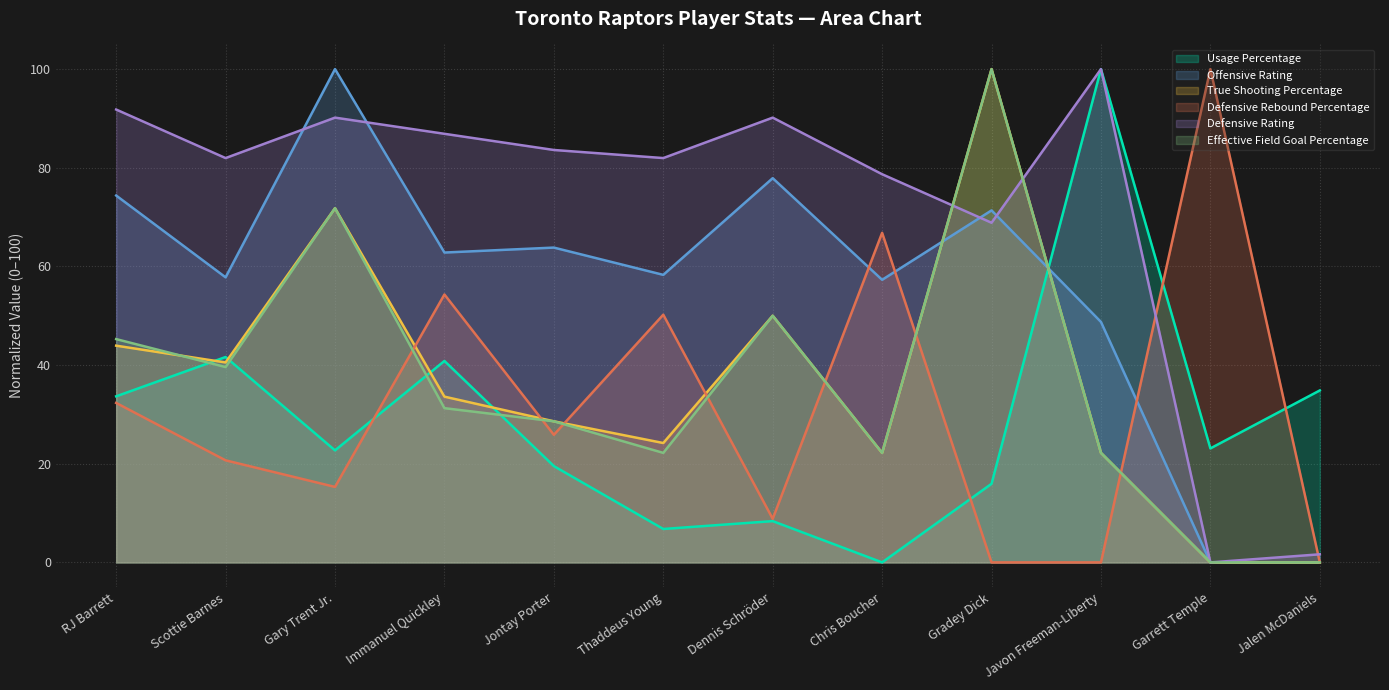

At which category does Defensive Rebound Percentage reach its first local peak?

Immanuel Quickley